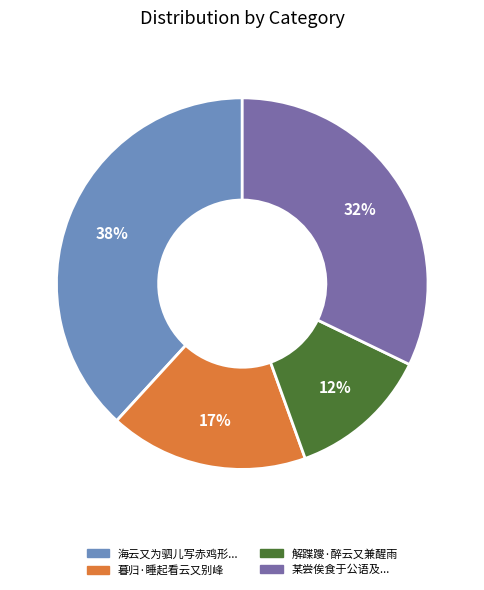

To the nearest percent, what percentage of the pie is 解蹀躞·醉云又兼醒雨?

12%